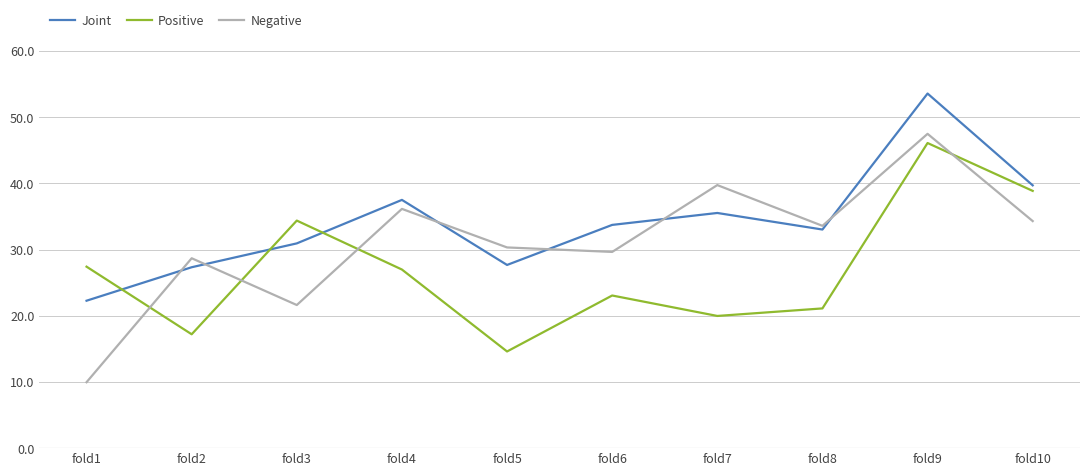

Which series ends up on top after the final intersection of Negative and Positive?

Positive